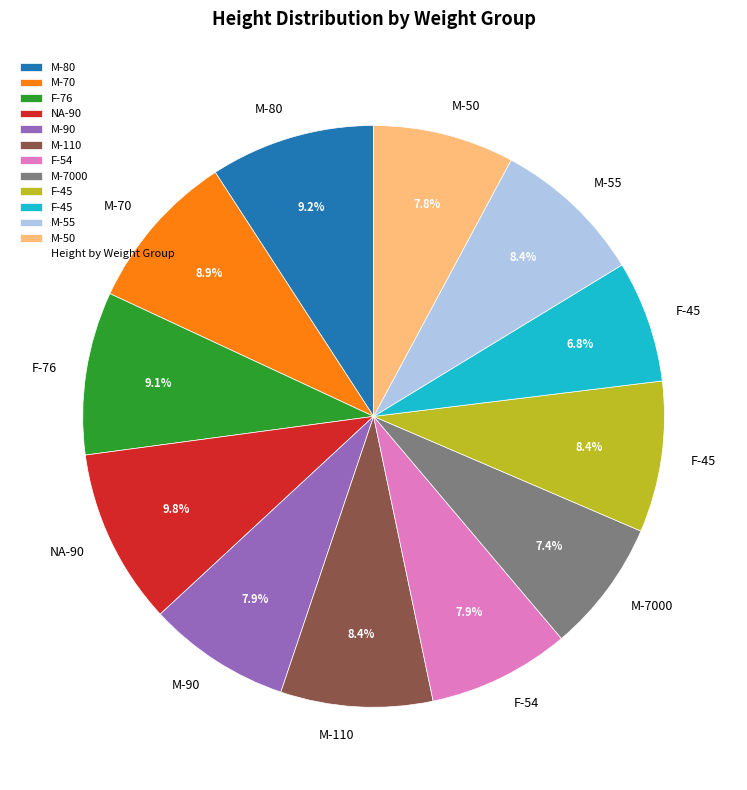

Does any single category account for the majority?

No